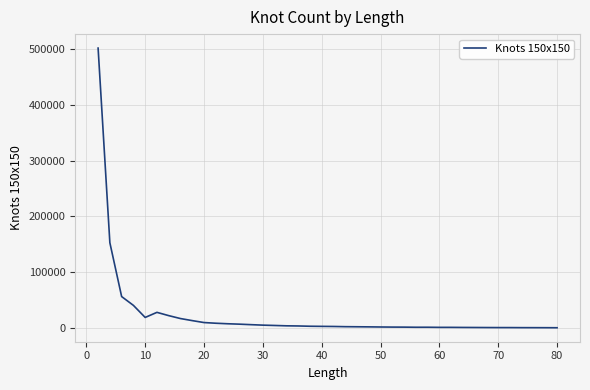

What is the maximum value shown in the chart?

501152